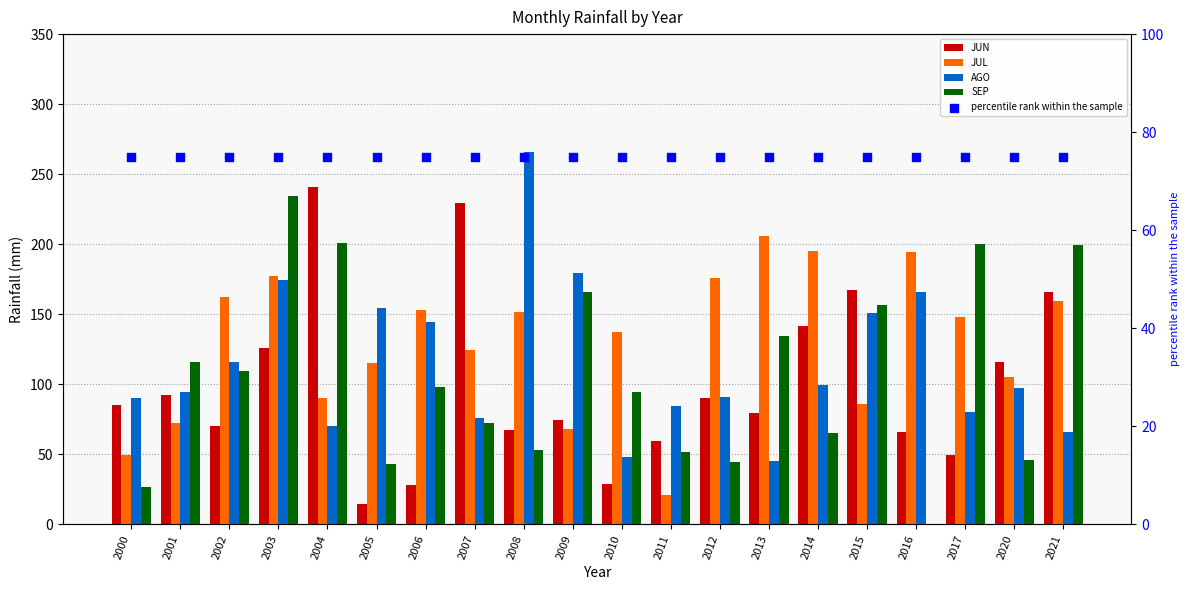

Which series has the largest Y range (max minus min)?

SEP